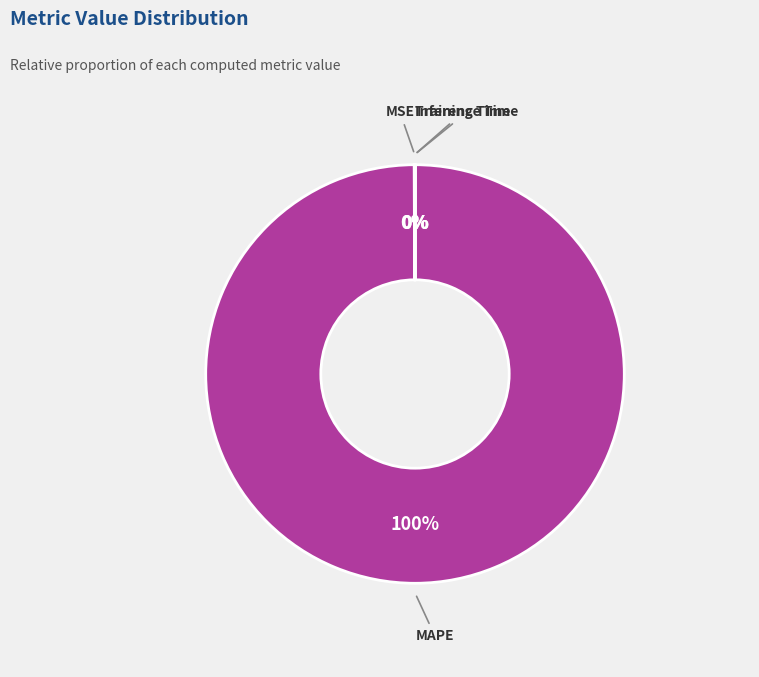

Is there any slice that represents more than half of the pie?

Yes